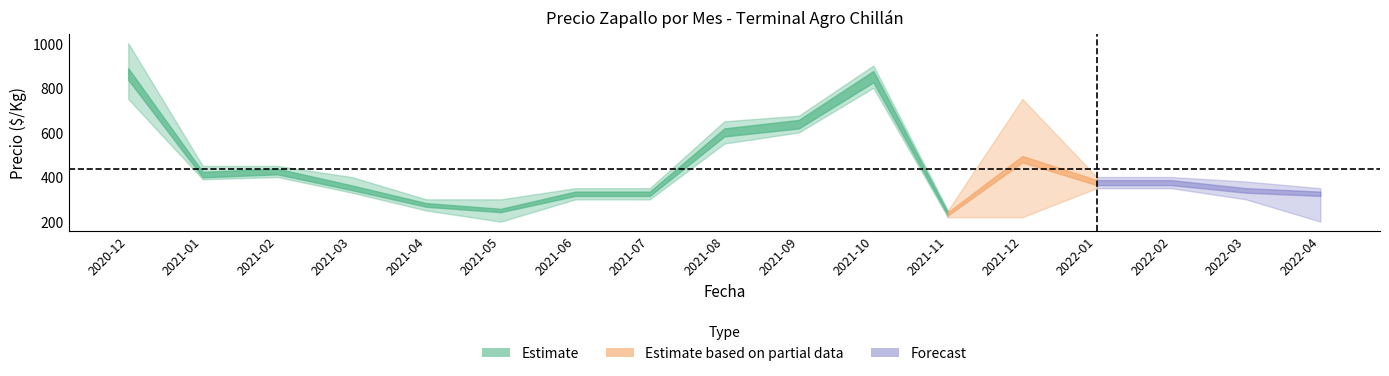

How many interior local peaks does the Precio maximo series have?

2